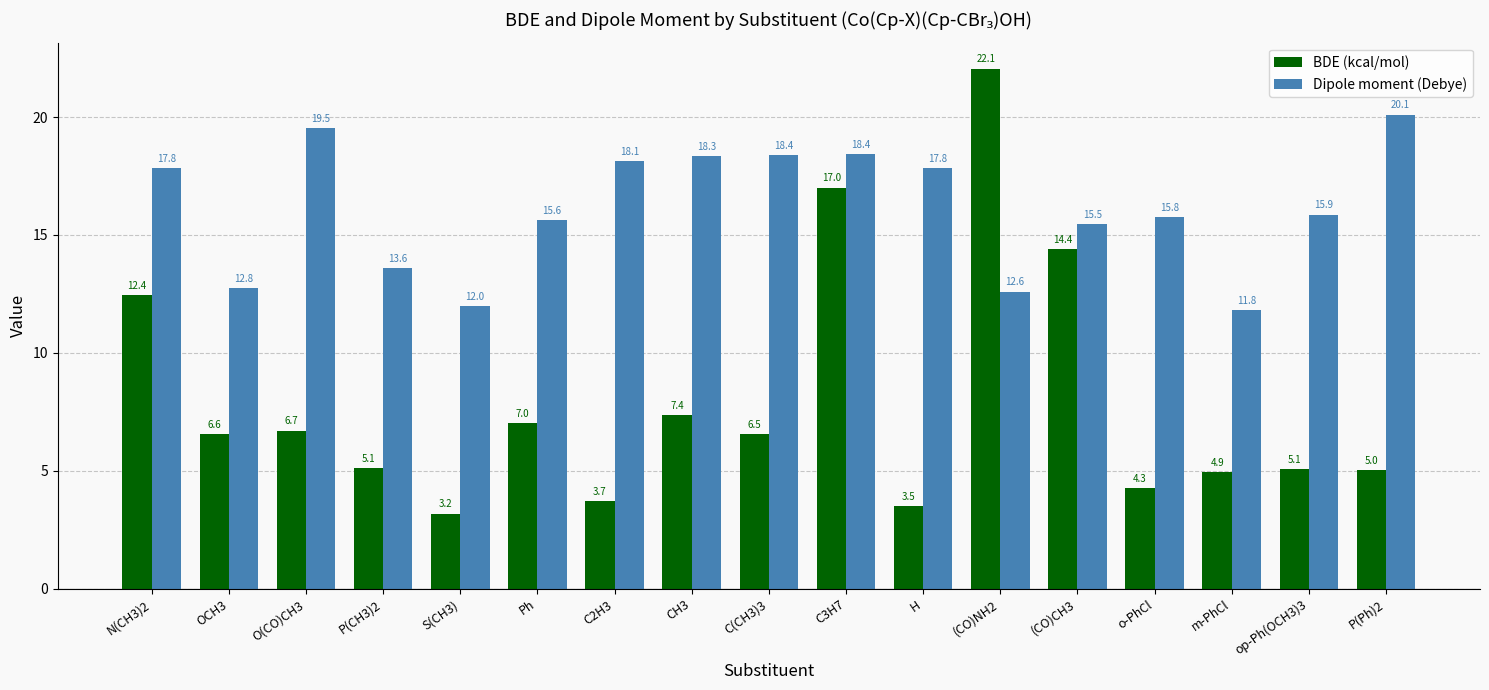

Reading left to right, transcribe all the data shown in this chart.

BDE (kcal/mol): N(CH3)2=12.4	OCH3=6.6	O(CO)CH3=6.7	P(CH3)2=5.1	S(CH3)=3.2	Ph=7.0	C2H3=3.7	CH3=7.4	C(CH3)3=6.5	C3H7=17.0	H=3.5	(CO)NH2=22.1	(CO)CH3=14.4	o-PhCl=4.3	m-PhCl=4.9	op-Ph(OCH3)3=5.1	P(Ph)2=5.0
Dipole moment (Debye): N(CH3)2=17.8	OCH3=12.8	O(CO)CH3=19.5	P(CH3)2=13.6	S(CH3)=12.0	Ph=15.6	C2H3=18.1	CH3=18.3	C(CH3)3=18.4	C3H7=18.4	H=17.8	(CO)NH2=12.6	(CO)CH3=15.5	o-PhCl=15.8	m-PhCl=11.8	op-Ph(OCH3)3=15.9	P(Ph)2=20.1